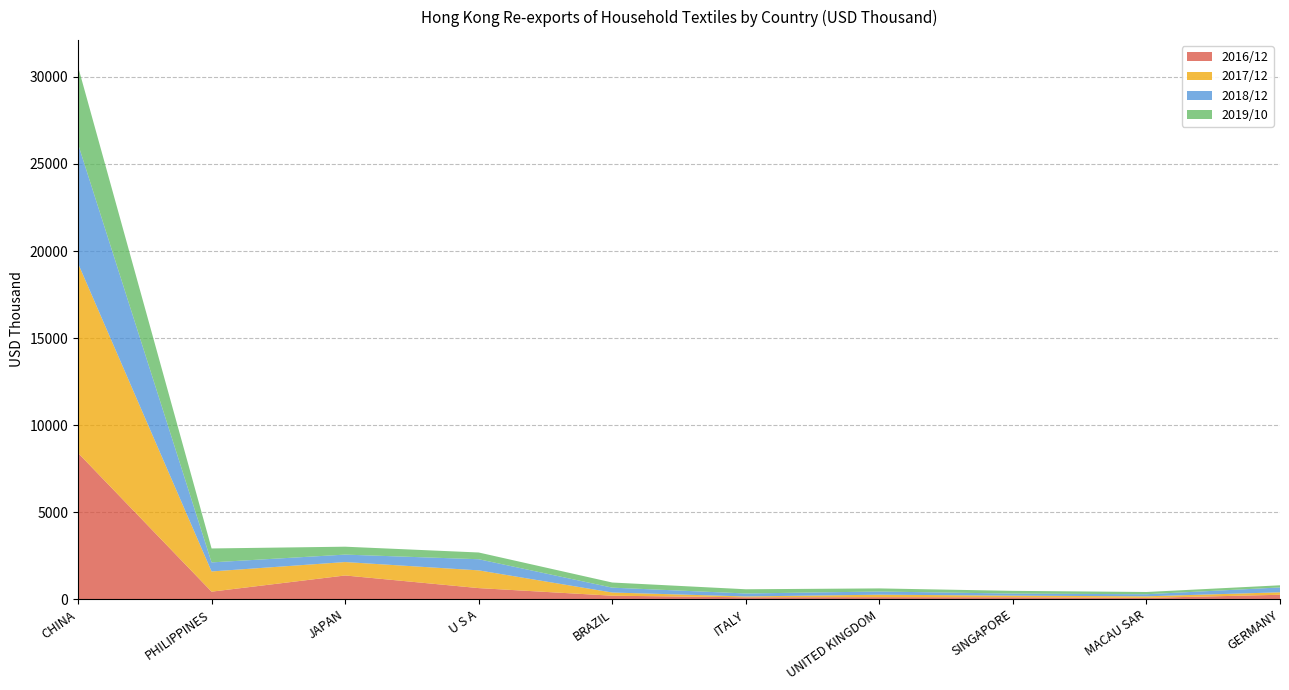

Reading right to left, list all the values displayed in this chart.

2016/12: 253.4	75.0	109.1	117.2	108.5	199.9	636.9	1362.3	432.5	8398.9
2017/12: 142.3	89.7	93.6	141.5	49.2	183.4	1019.4	771.5	1161.4	10894.1
2018/12: 279.0	120.2	119.1	182.6	170.2	280.5	639.0	427.5	520.0	6859.1
2019/10: 123.5	128.4	157.4	177.6	242.4	293.6	387.6	454.2	800.2	4446.6